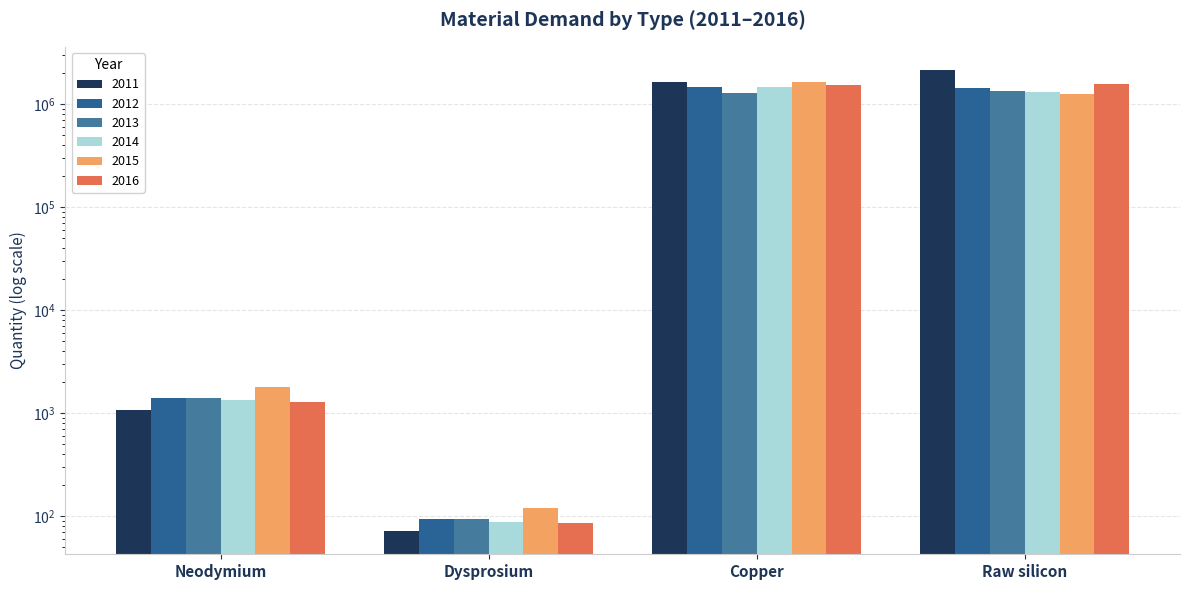

Which category has the lowest value in the 2013 series?

Dysprosium